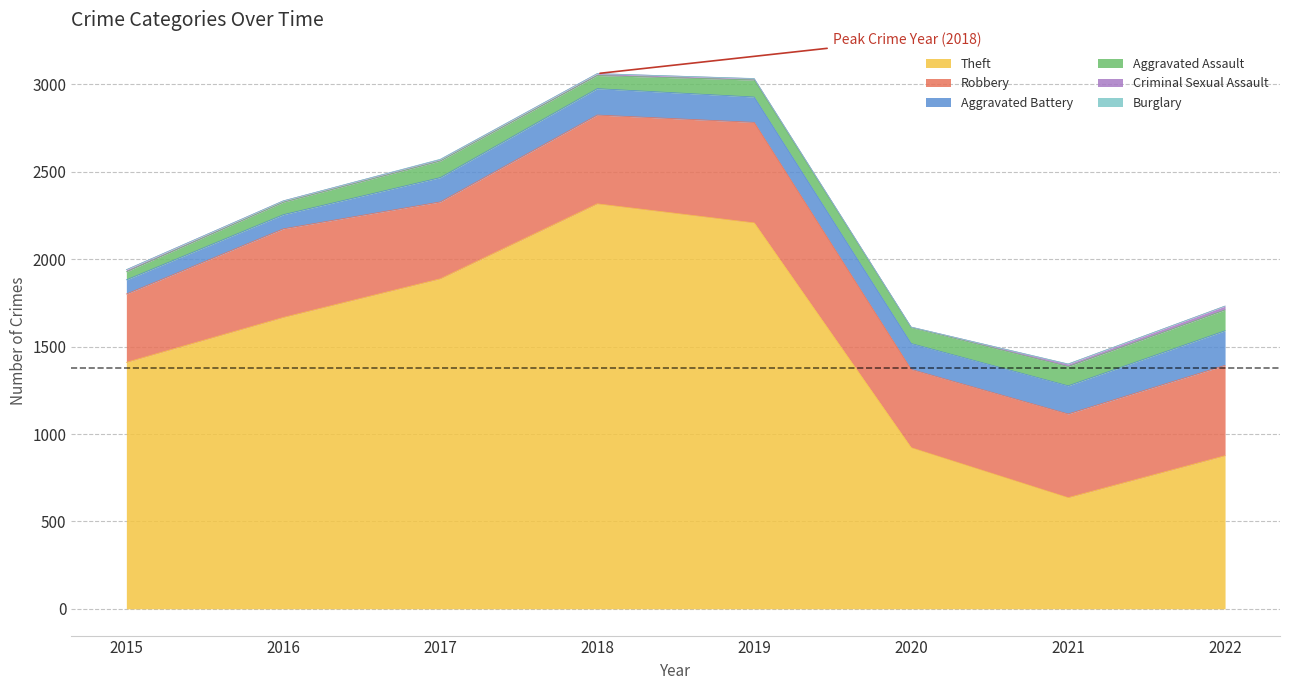

How many lines are shown in the chart?

6